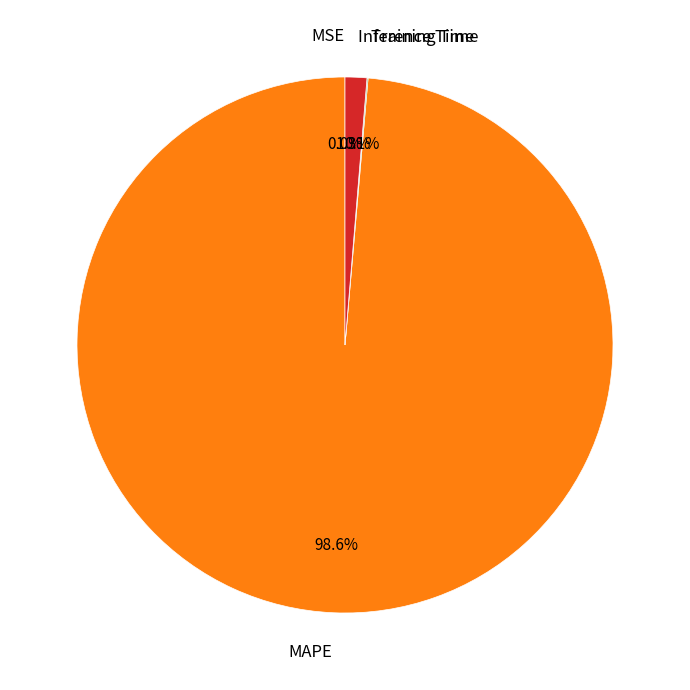

What percentage is the Inference Time slice, to the nearest percent?

1%